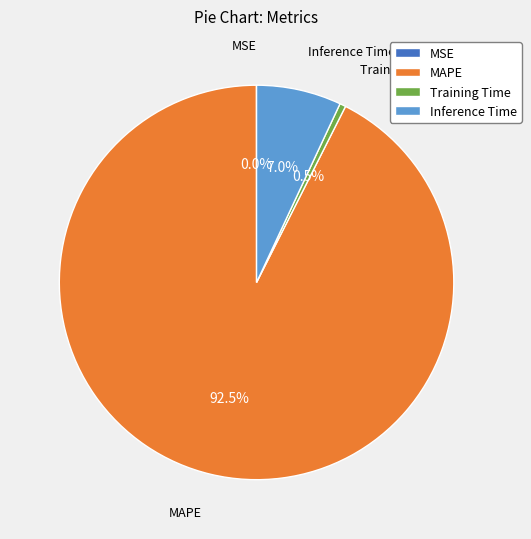

Does any single category account for the majority?

Yes